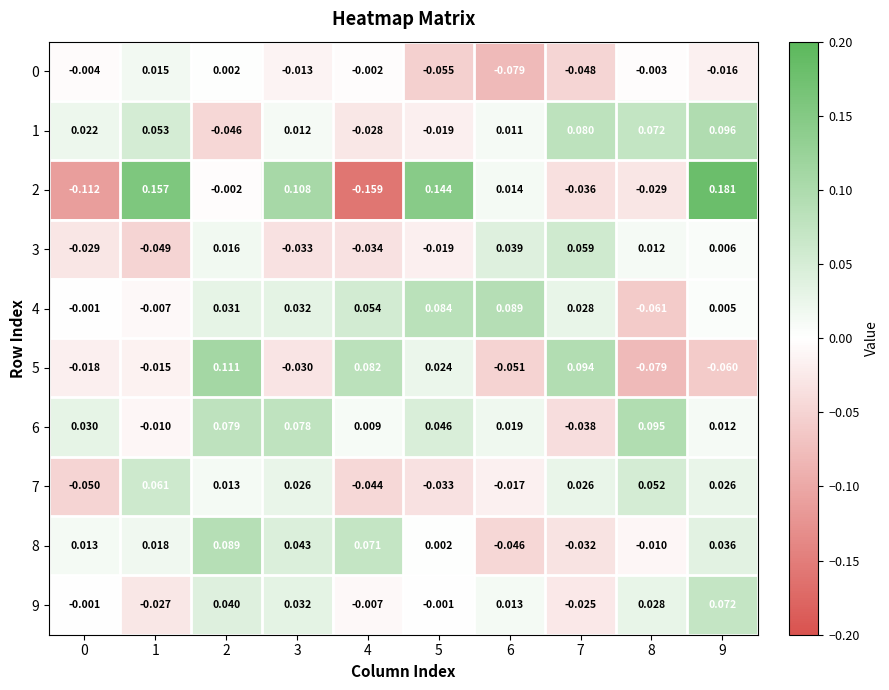

Is the value of 1 at 3 greater than the value of 0 at 3?

Yes